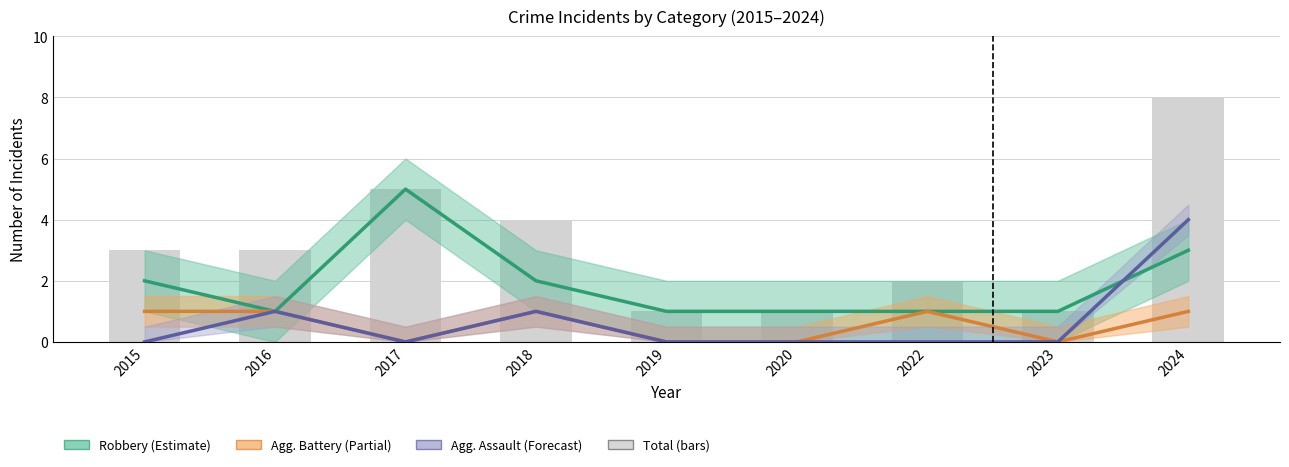

Rank the series by their maximum value, from highest to lowest.

Total, Robbery (Estimate), Agg. Assault (Forecast), Agg. Battery (Partial)